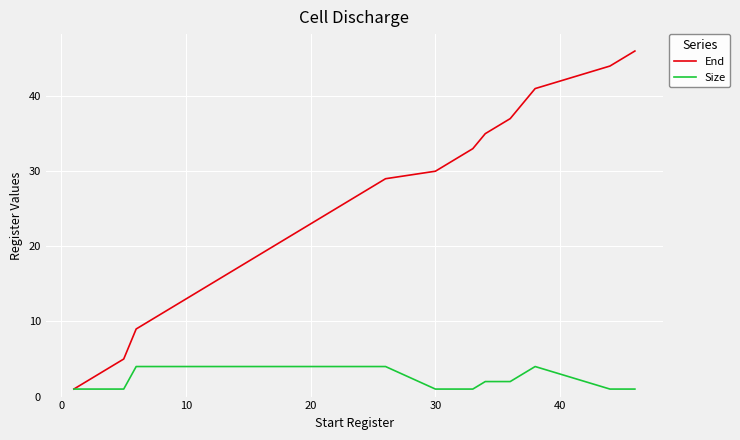

Which series has the largest range (max minus min)?

End